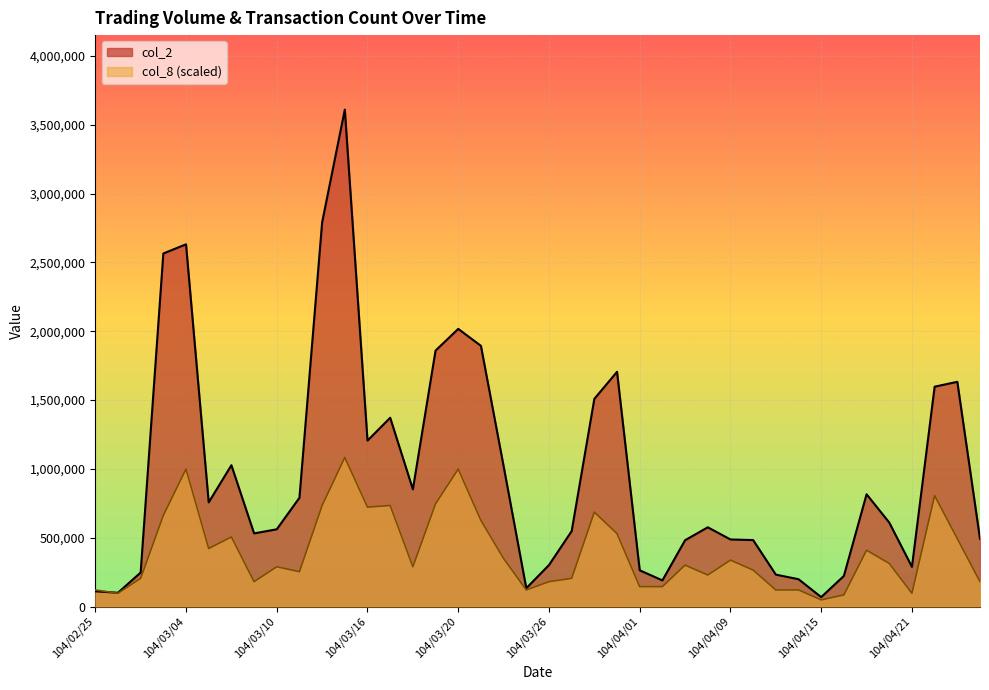

How many values in the col_8 series exceed 300760?

19